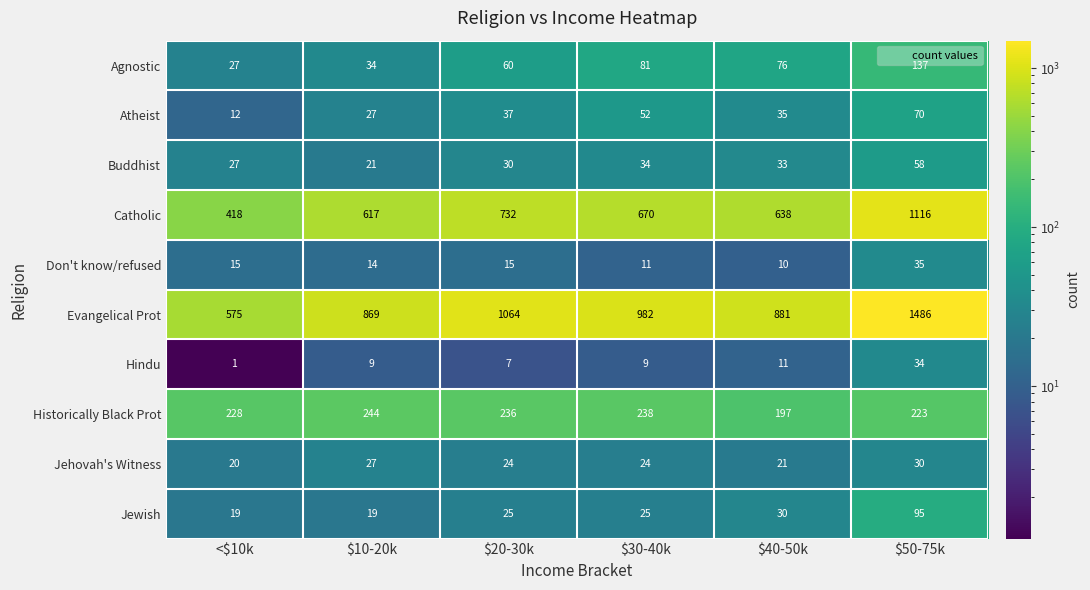

What is the sum of all Historically Black Prot values?

1366